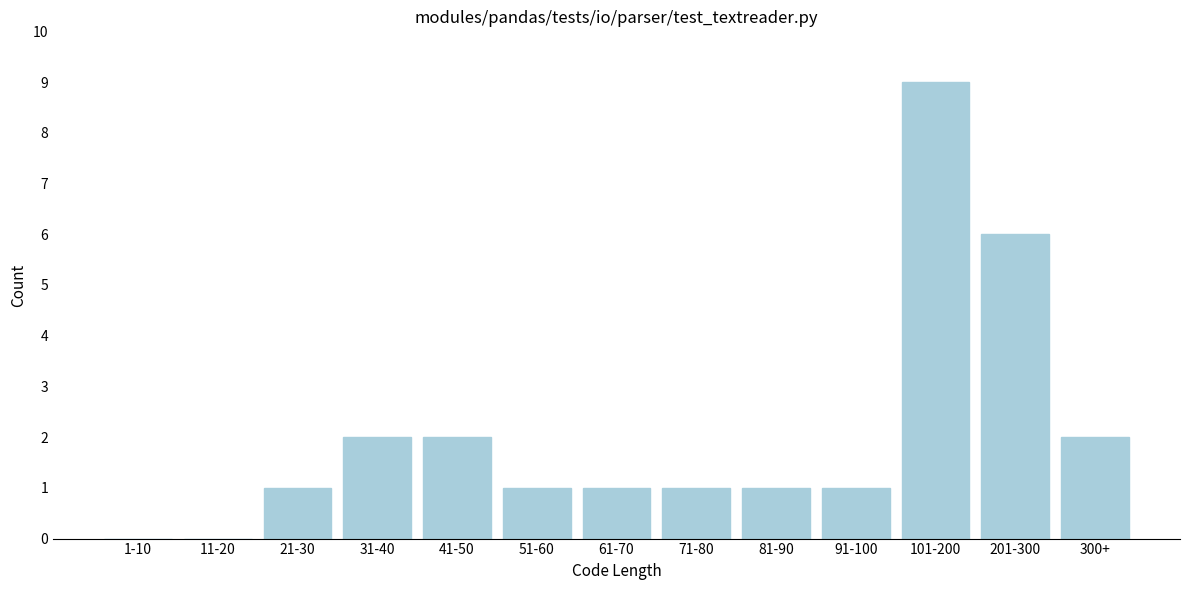

Reading right to left, what are all the values shown in this chart?

300+=2	201-300=6	101-200=9	91-100=1	81-90=1	71-80=1	61-70=1	51-60=1	41-50=2	31-40=2	21-30=1	11-20=0	1-10=0